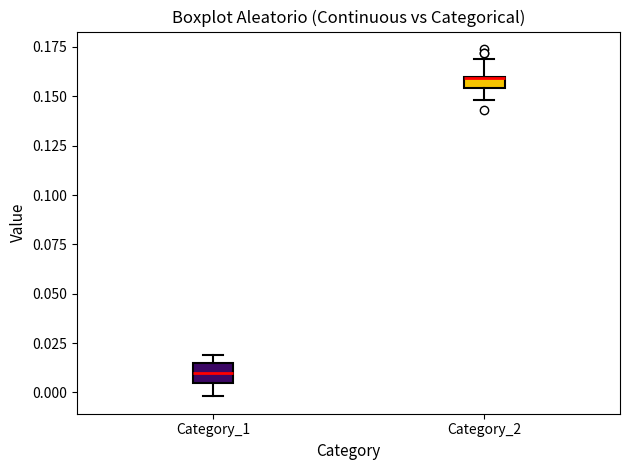

Where is the lower edge of the box for Category_1 on the y-axis? The values are not printed on the chart, so give them approximately, as read against the axis.

0.005